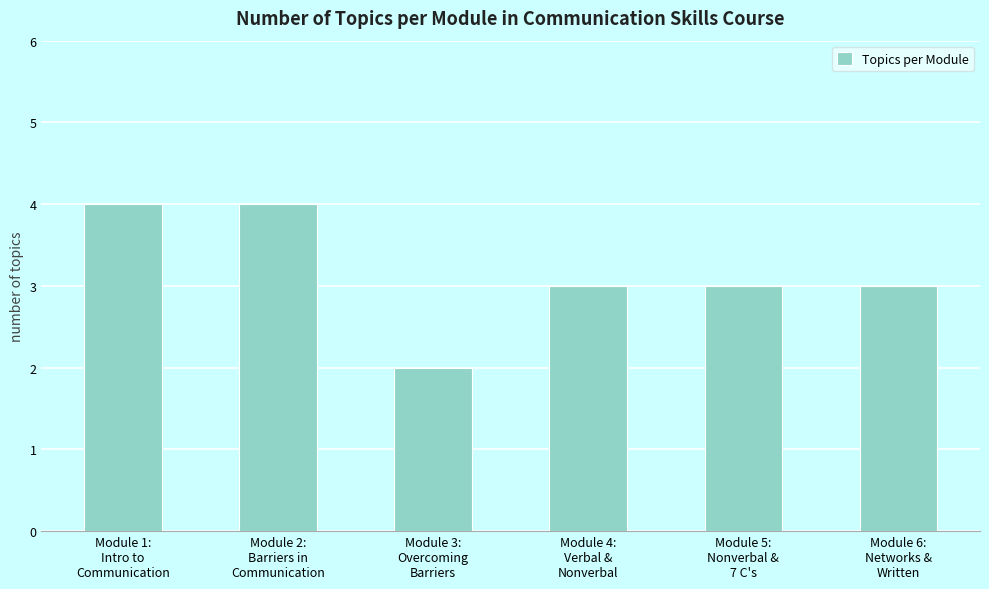

What is the sum of all values?

19